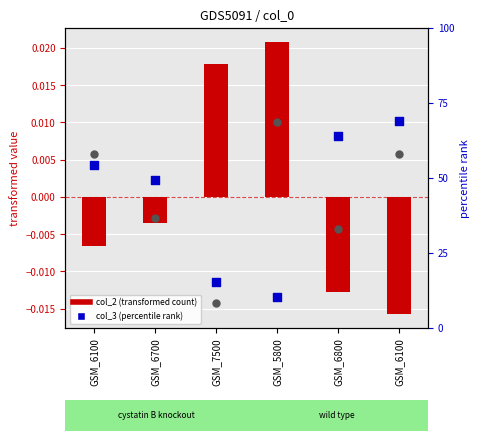

At how many categories does at least one series exceed 0?

6